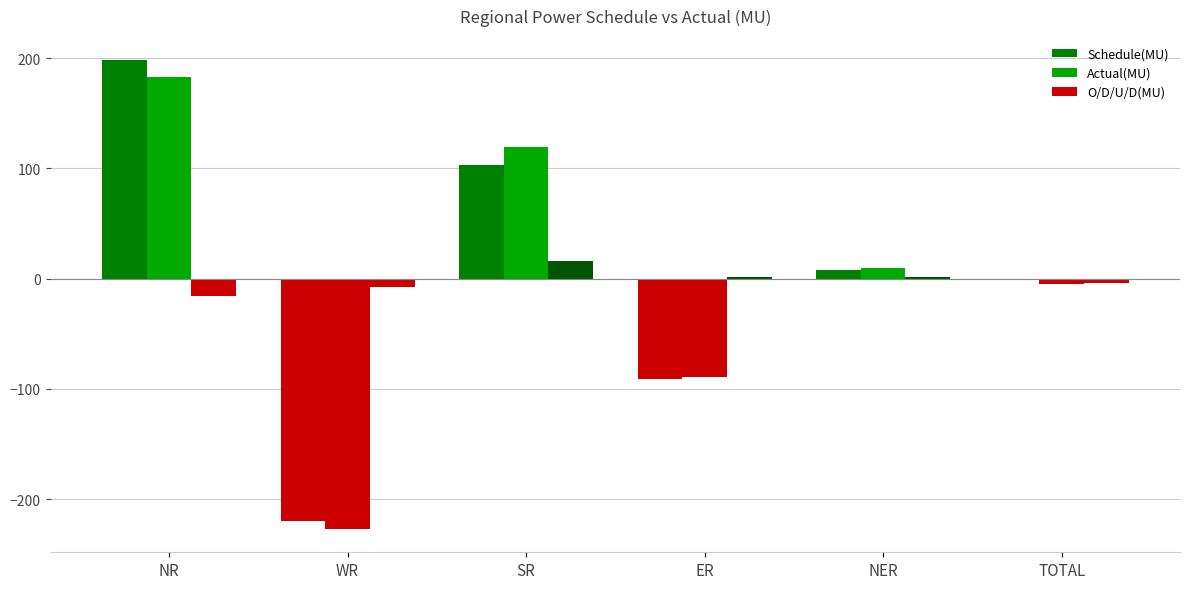

How many values in the Actual(MU) series exceed 9?

3